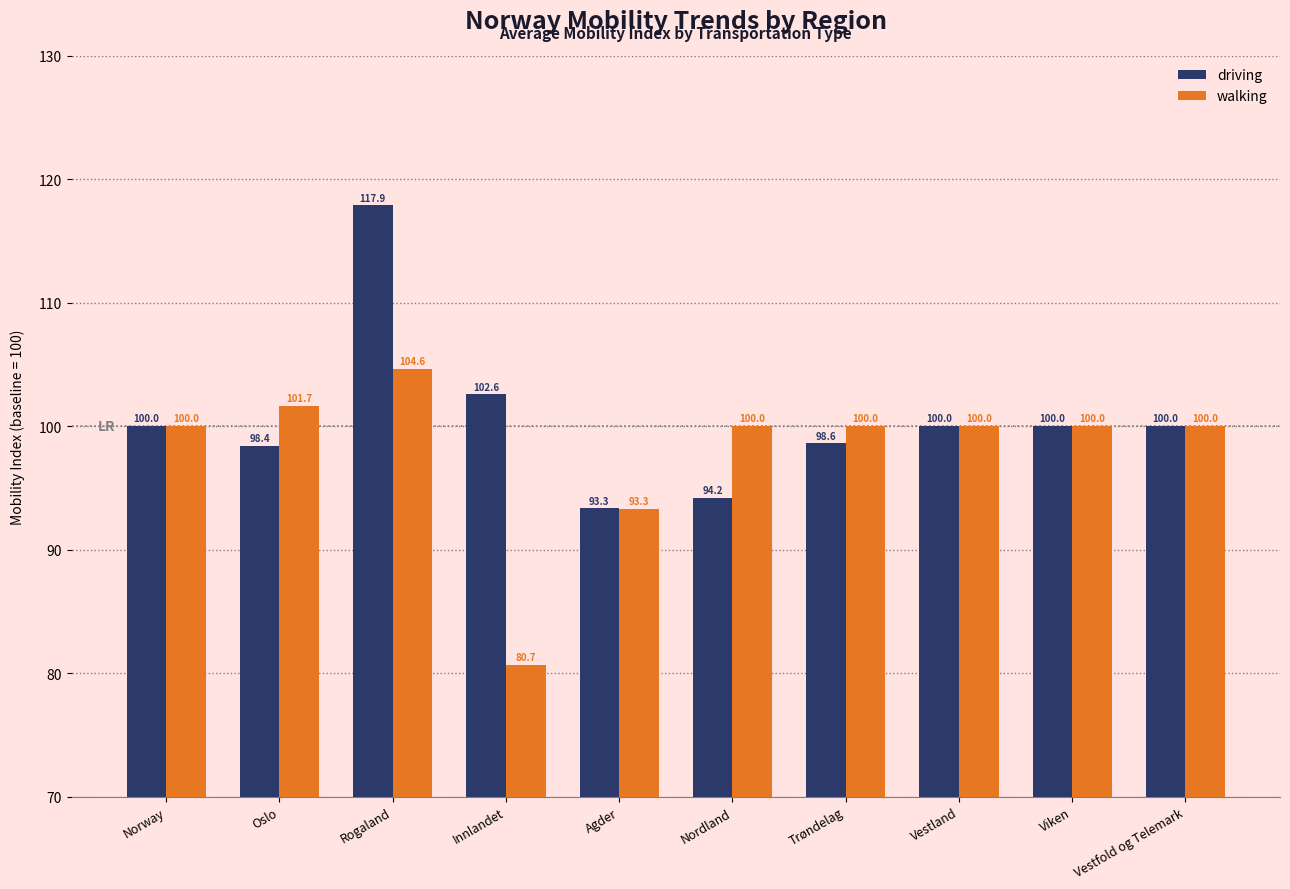

Which series has the widest spread of values?

driving